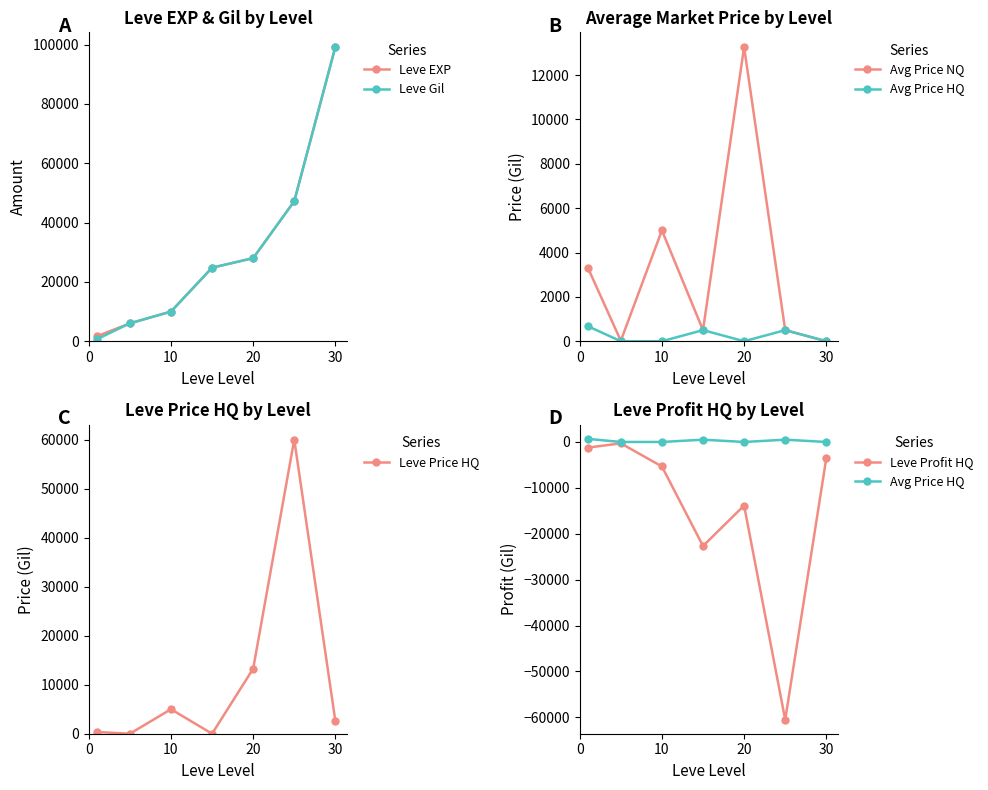

Does the chart display data point markers on the line(s)?

Yes